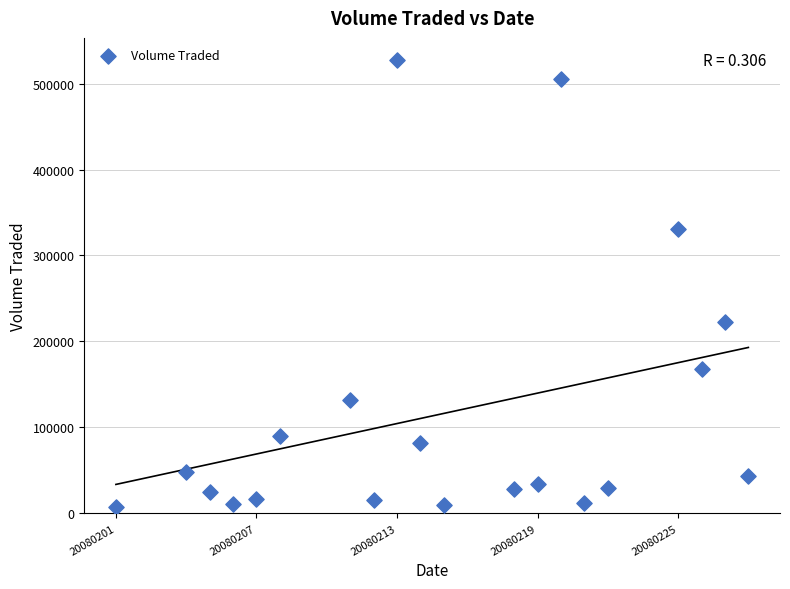

What Y value in the scatter plot is closest to 267150?

222700